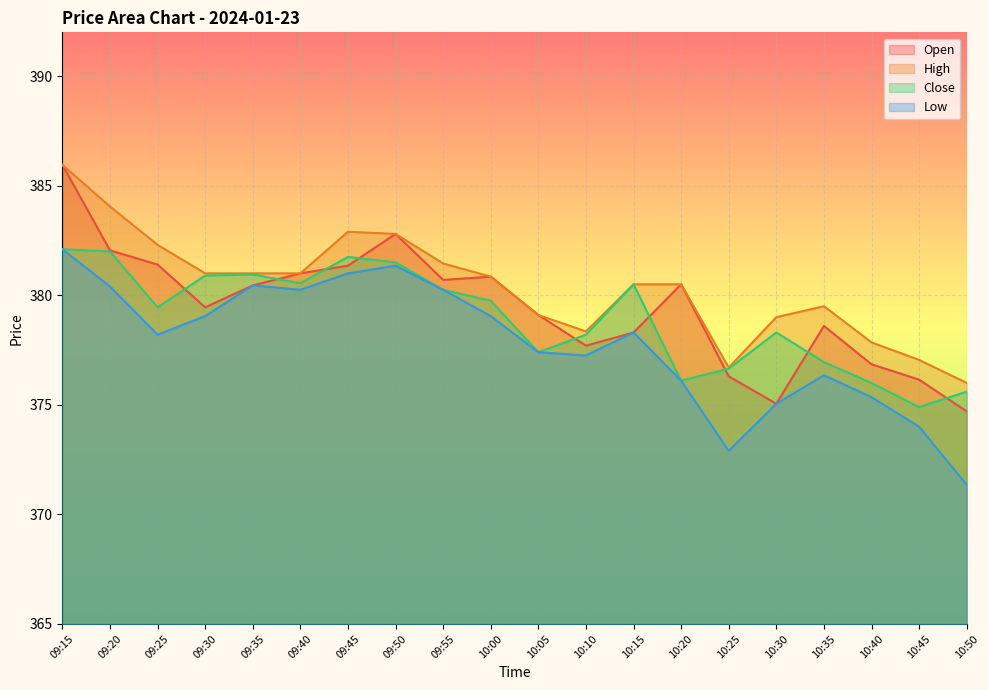

What is the difference between the Open values at 10:30 and 10:05?

4.1